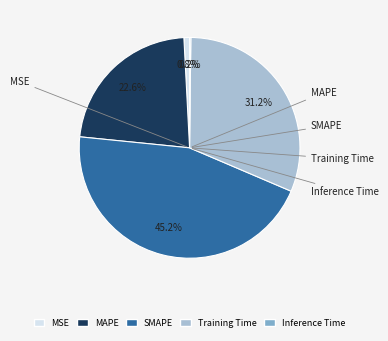

Which category has the biggest portion of the pie?

SMAPE